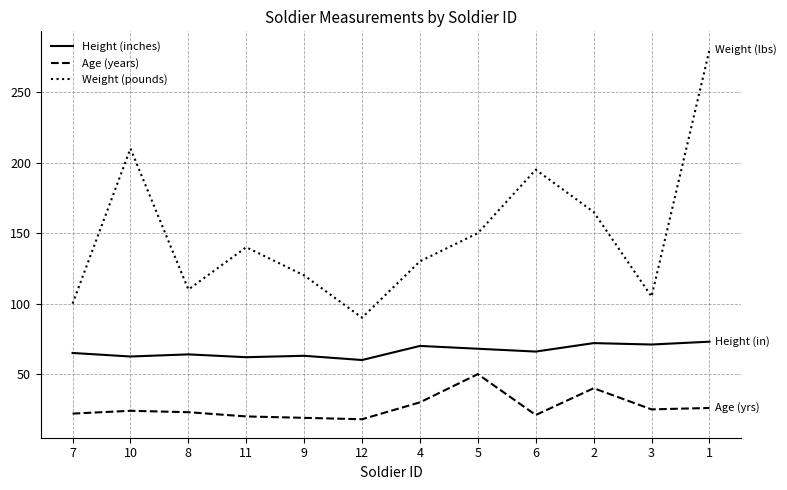

Read the Age (years) value at 6.

21.0